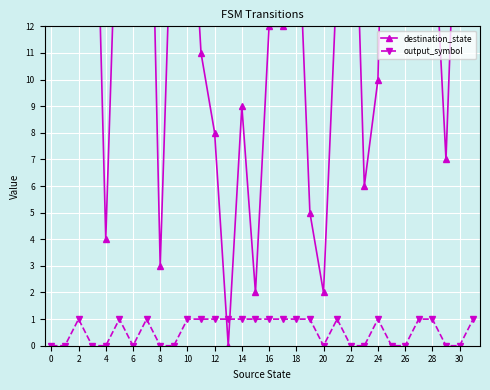

What is the maximum value shown in the chart?

31